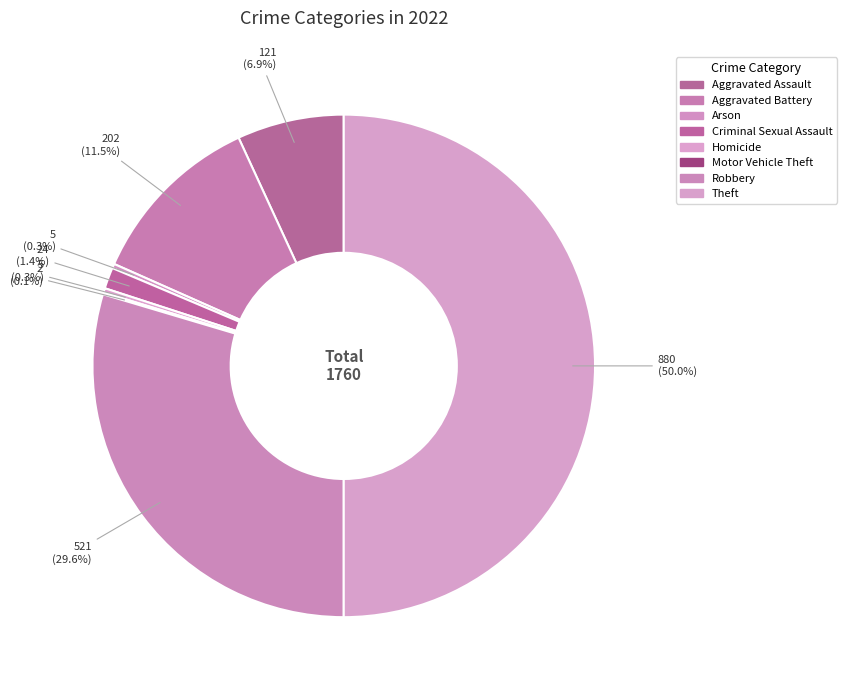

What is the total percentage of Homicide and Motor Vehicle Theft?

0.4%